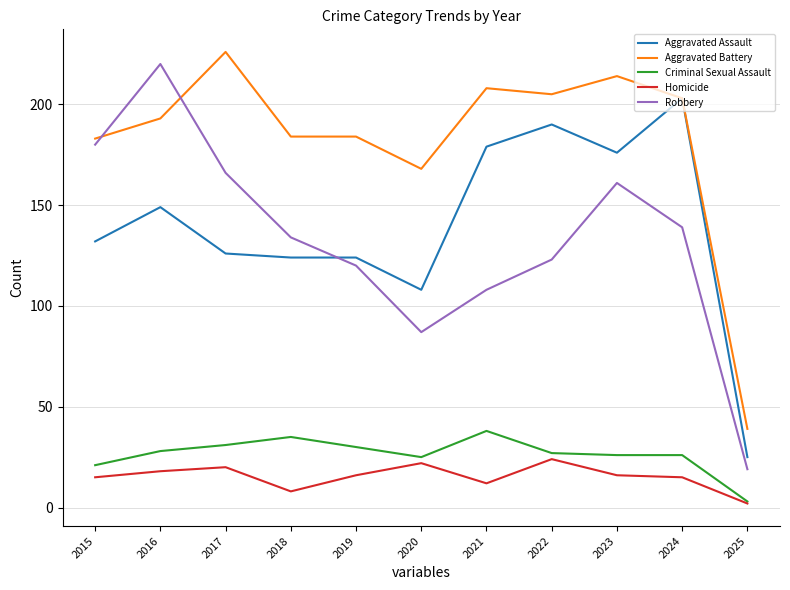

How many categories are shown in the chart?

11